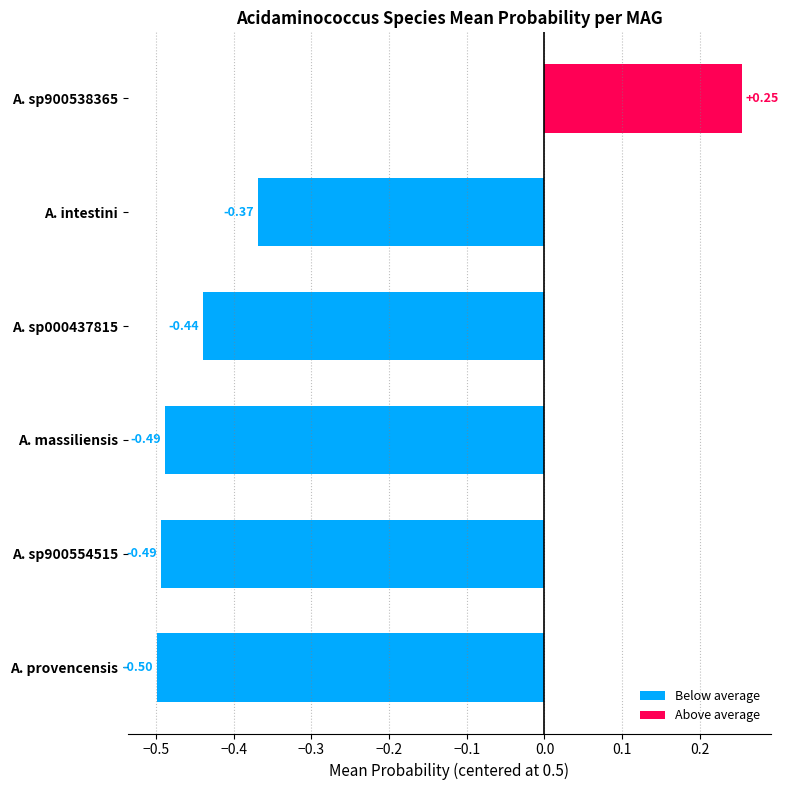

What is the change in value from A. sp900538365 to A. provencensis?

-0.8